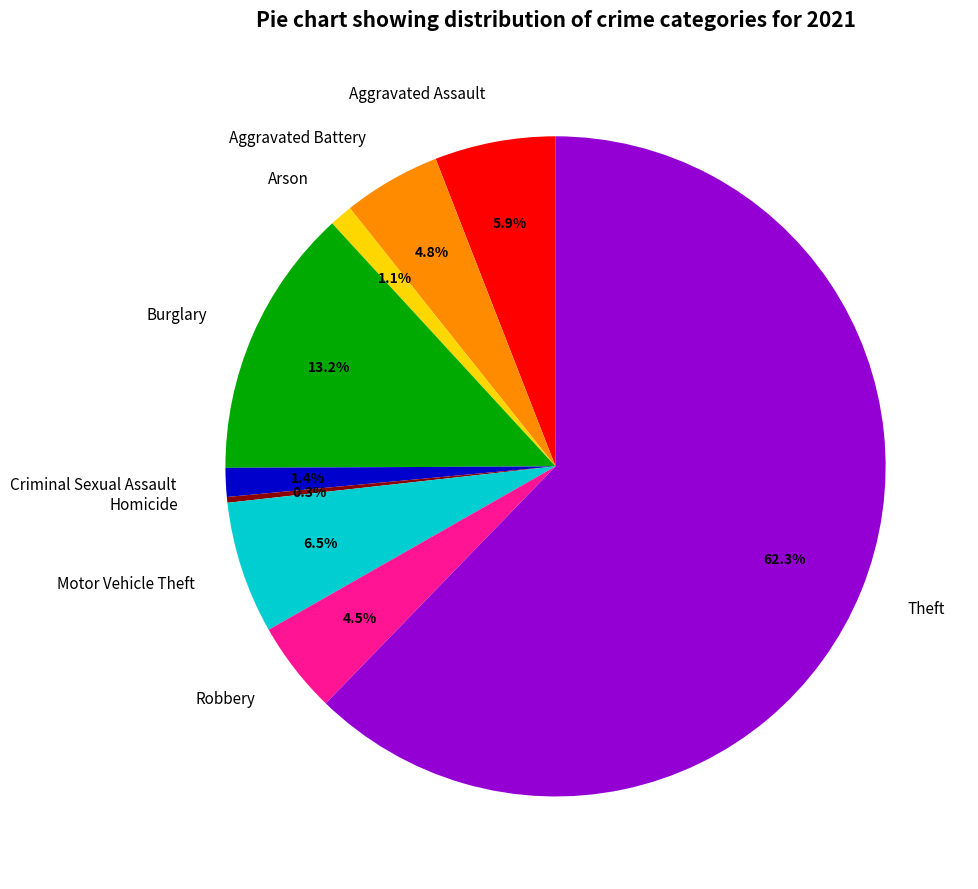

Which category accounts for the majority?

Theft